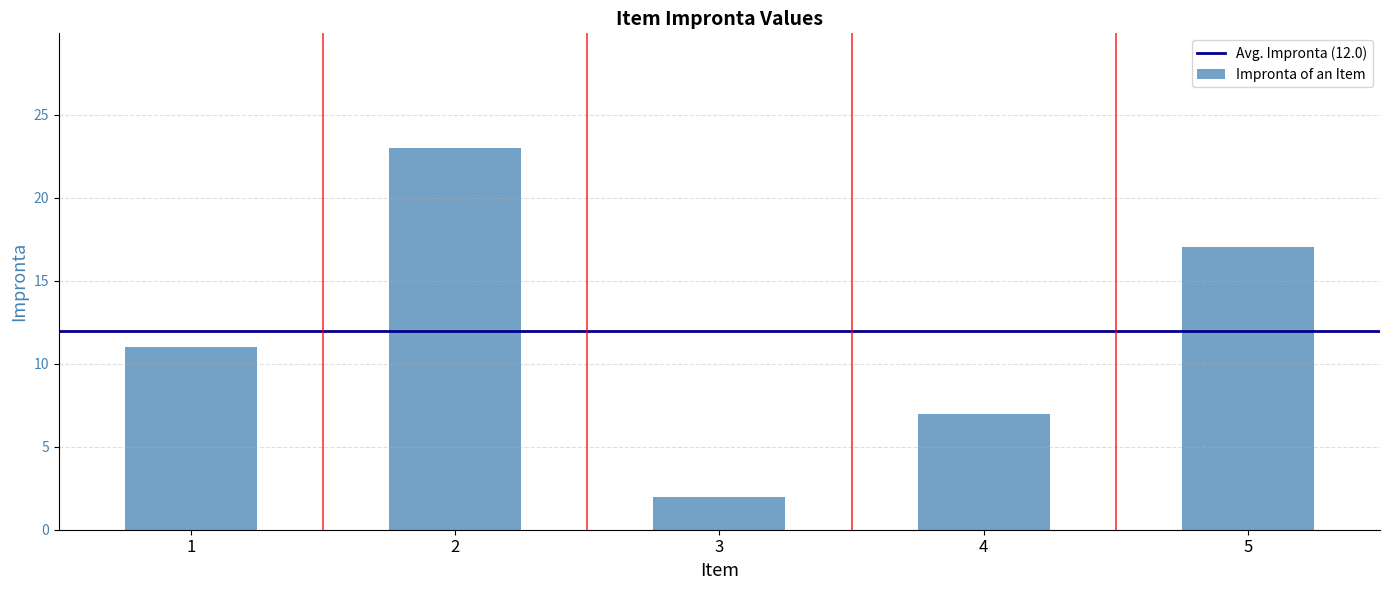

Are the bars grouped side by side (vs. stacked)?

No